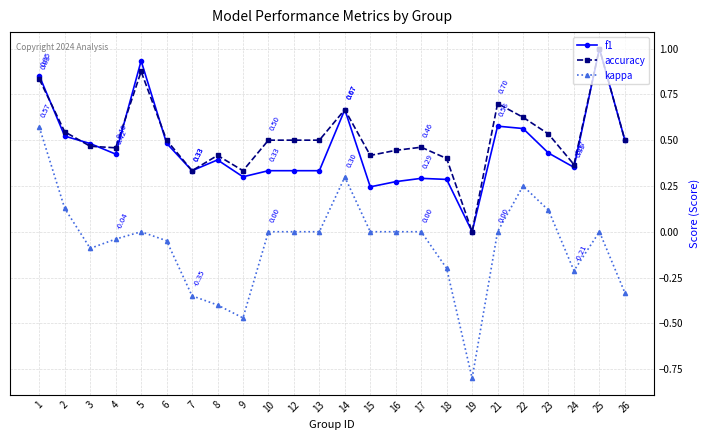

Is the value of kappa at 2 greater than the value of accuracy at 5?

No